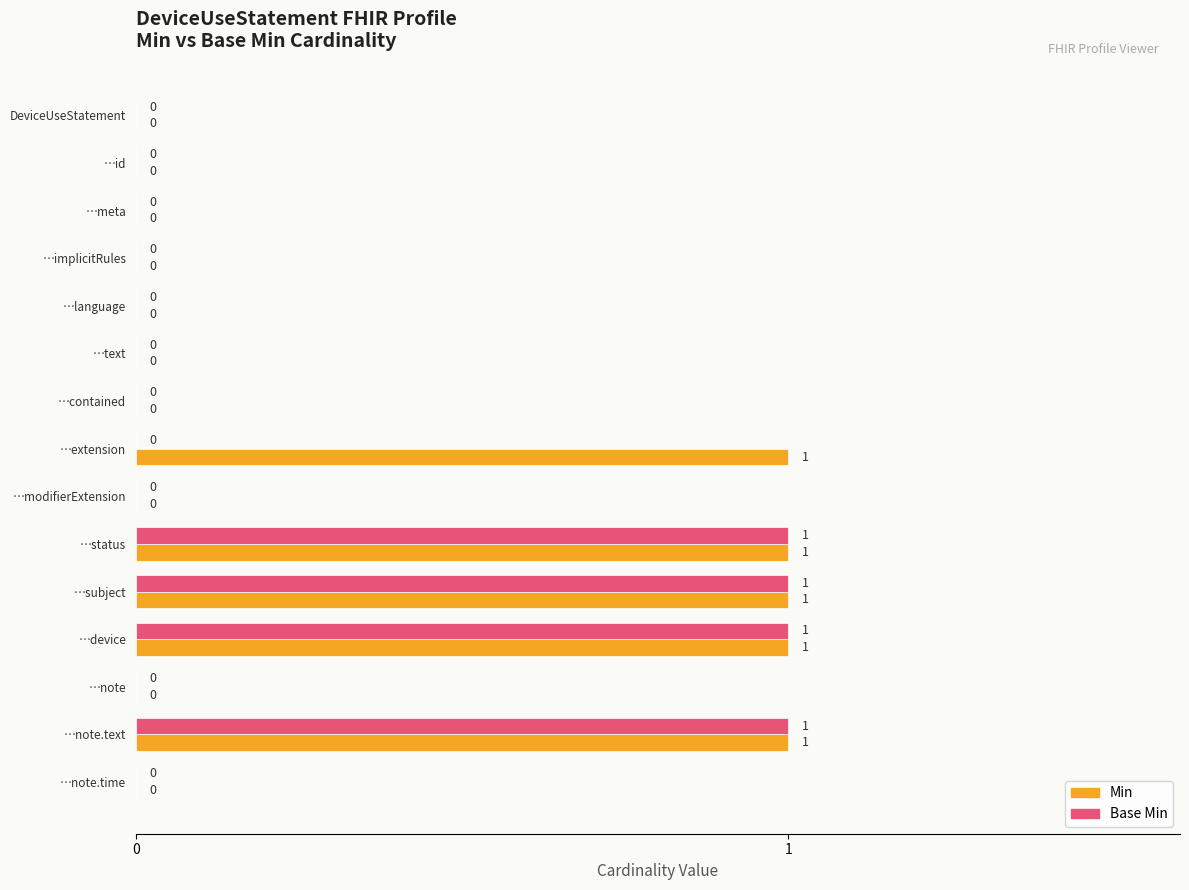

Which series has the largest total across all categories?

Min